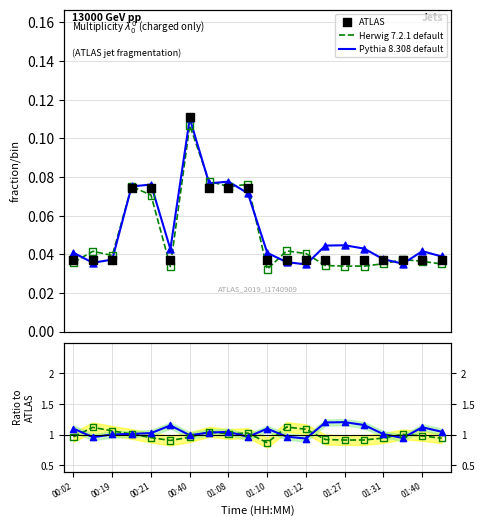

Is the value of Pythia 8.308 default at 11 greater than the value of Pythia ratio at 14?

No